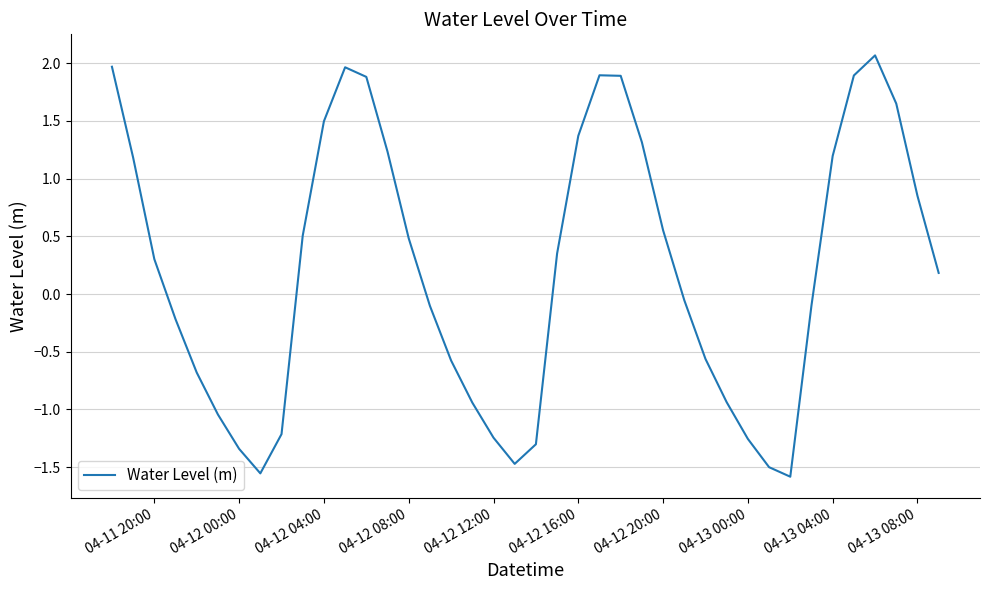

True or false: the data has more than 2 interior local peaks.

True